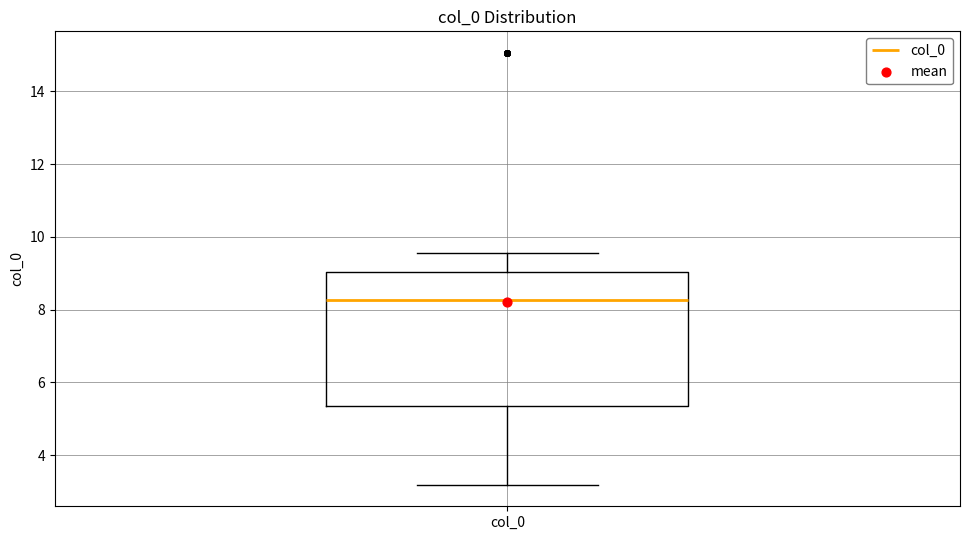

Transcribe this box plot: give where the median line is, the range the box spans, and where the two whiskers end, as read against the y-axis. The values are not printed on the chart, so give them approximately, as read against the axis.

median 8.2, box 5.4 to 9.0, whiskers 3.2 to 9.6